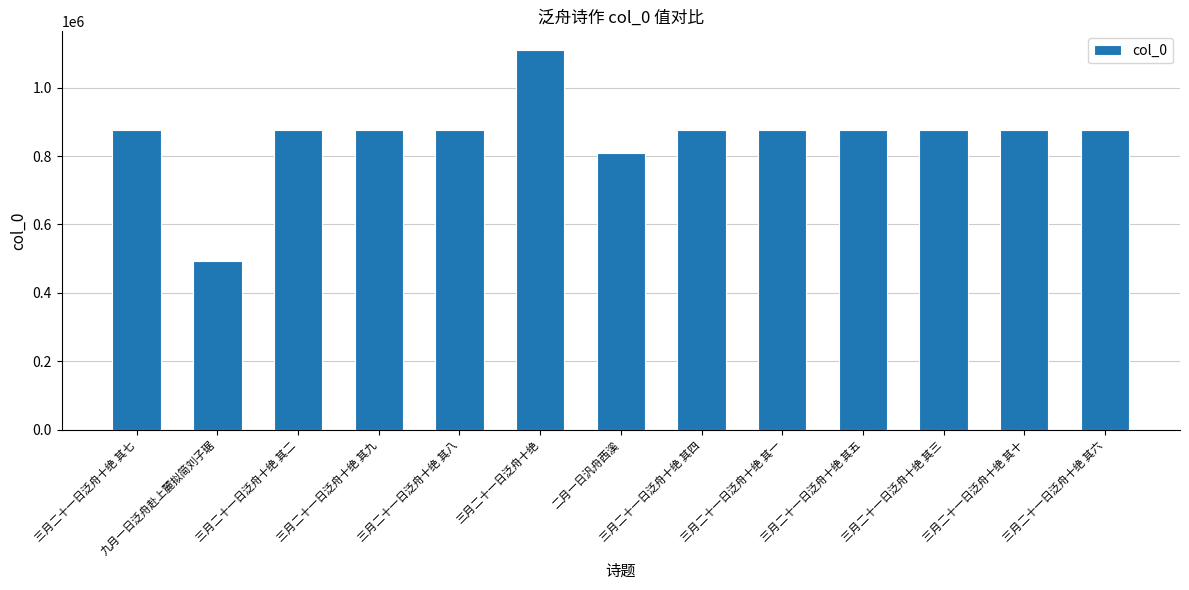

Which category has the lowest value across all series?

九月一日泛舟赴上麓拟简刘子琚